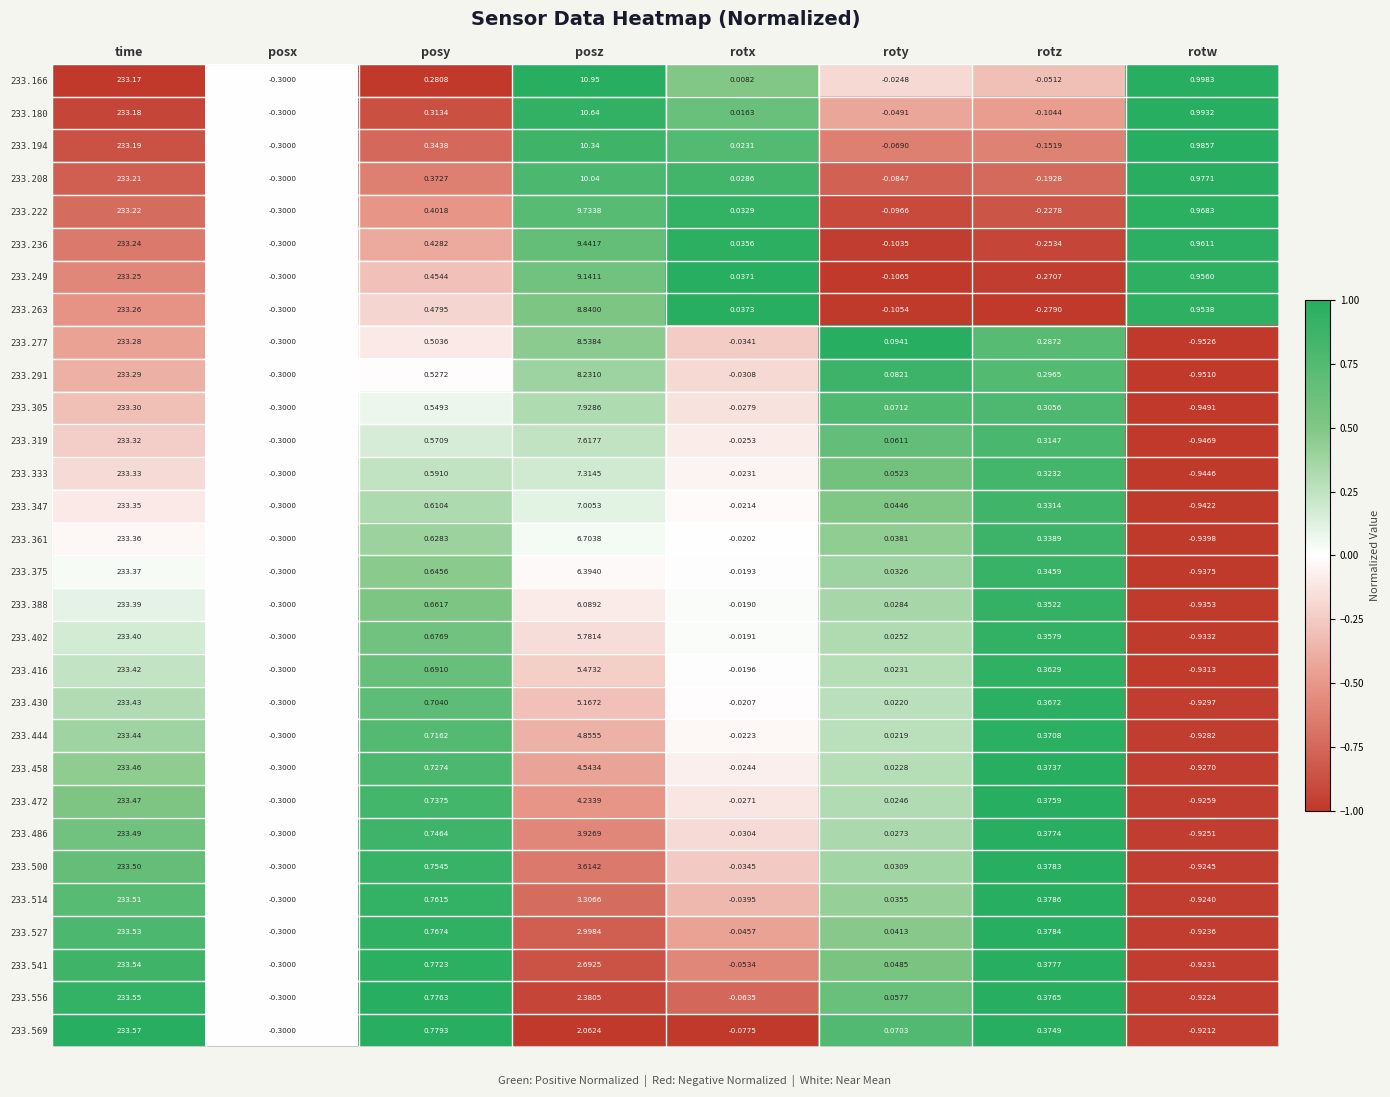

Where does the 233.319 series first go above 0?

time